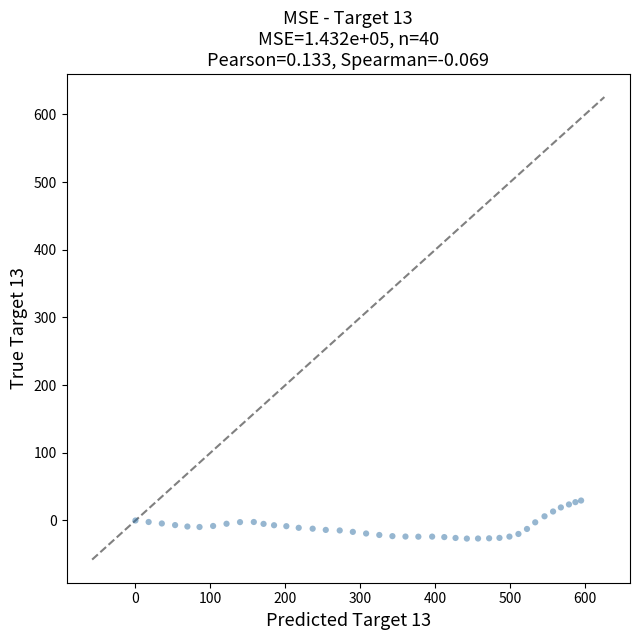

What is the range of X values (max minus min)?

594.5